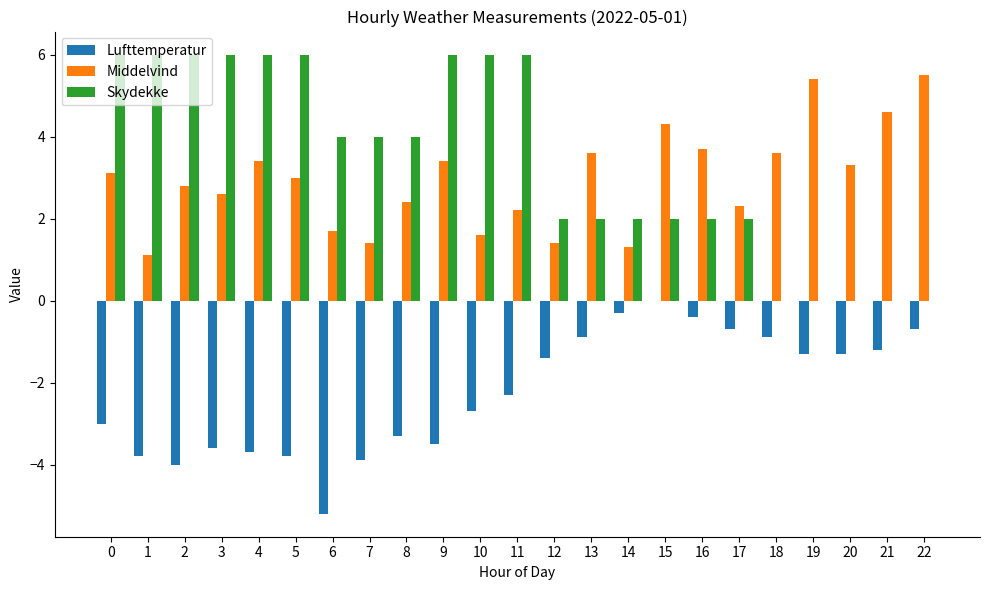

Reading right to left, transcribe all the data shown in this chart.

Lufttemperatur: 22=-0.7	21=-1.2	20=-1.3	19=-1.3	18=-0.9	17=-0.7	16=-0.4	15=0.0	14=-0.3	13=-0.9	12=-1.4	11=-2.3	10=-2.7	9=-3.5	8=-3.3	7=-3.9	6=-5.2	5=-3.8	4=-3.7	3=-3.6	2=-4.0	1=-3.8	0=-3.0
Middelvind: 22=5.5	21=4.6	20=3.3	19=5.4	18=3.6	17=2.3	16=3.7	15=4.3	14=1.3	13=3.6	12=1.4	11=2.2	10=1.6	9=3.4	8=2.4	7=1.4	6=1.7	5=3.0	4=3.4	3=2.6	2=2.8	1=1.1	0=3.1
Skydekke: 22=0.0	21=0.0	20=0.0	19=0.0	18=0.0	17=2.0	16=2.0	15=2.0	14=2.0	13=2.0	12=2.0	11=6.0	10=6.0	9=6.0	8=4.0	7=4.0	6=4.0	5=6.0	4=6.0	3=6.0	2=6.0	1=6.0	0=6.0